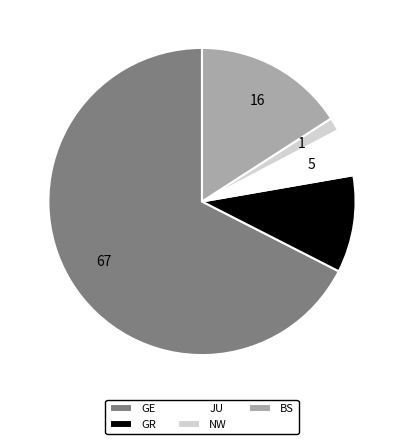

Which category has the biggest portion of the pie?

GE